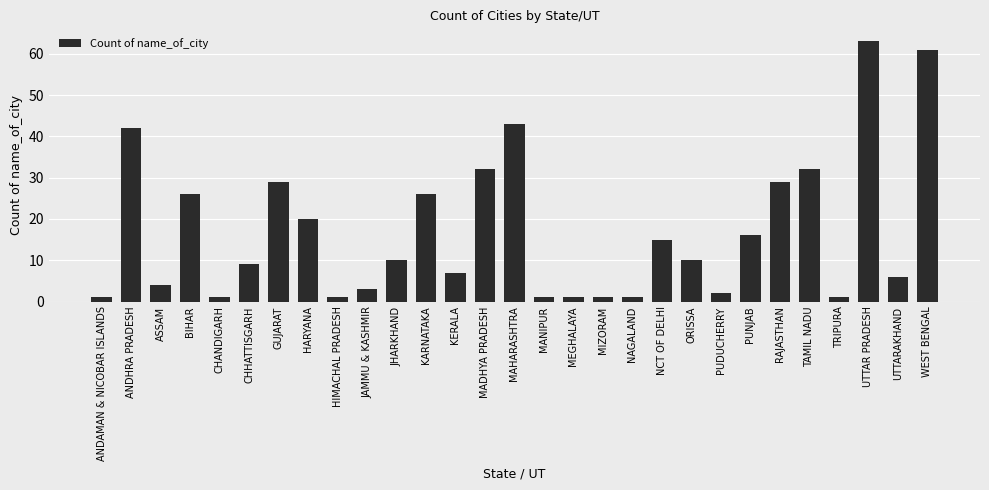

How many distinct data groups are displayed?

1